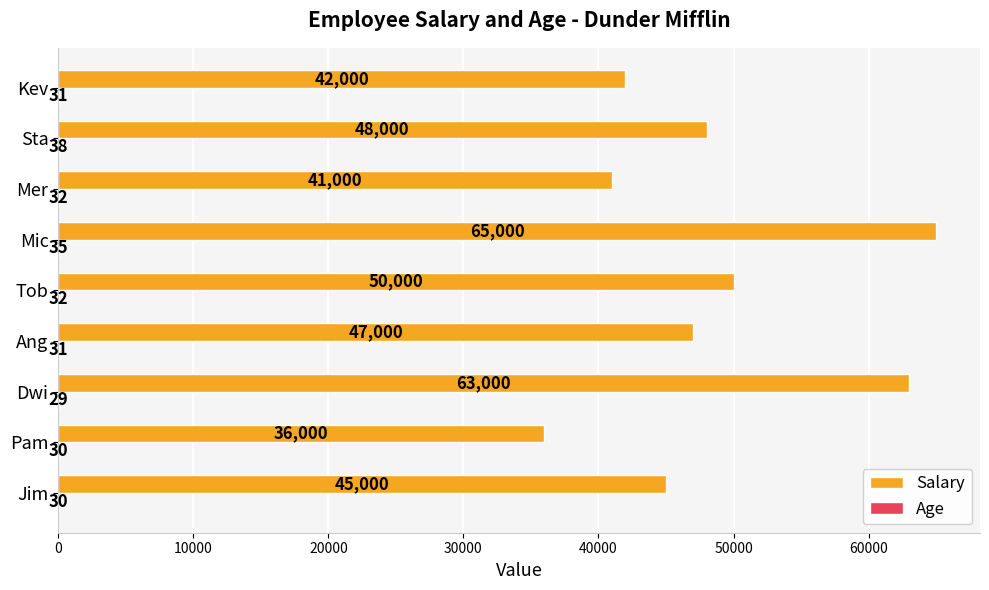

What is the approximate value of Salary at Tob, to the nearest 10?

50000